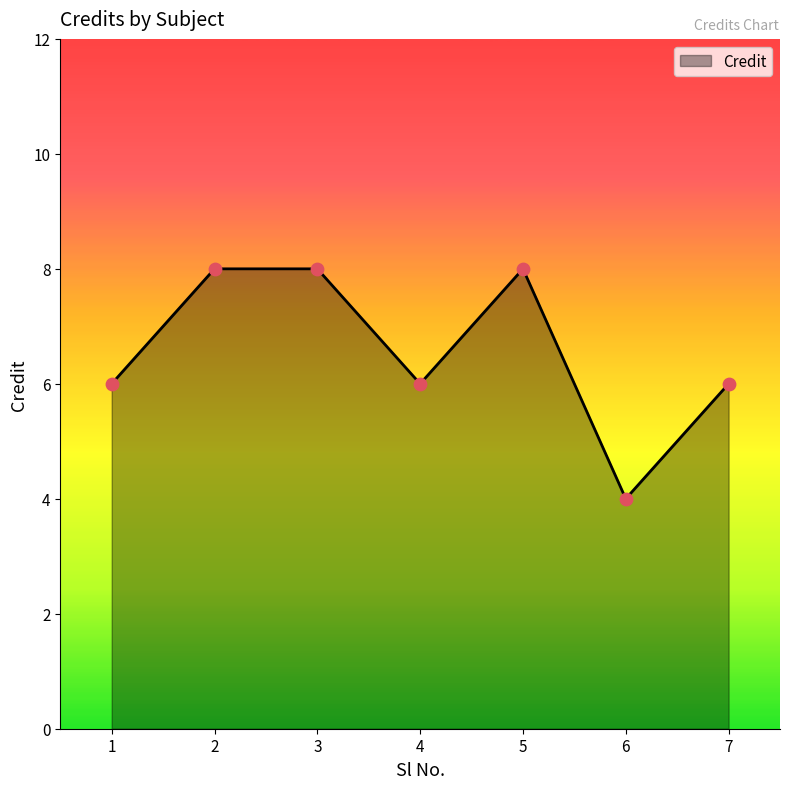

What is the ratio of the value at 7 to the value at 6?

1.5